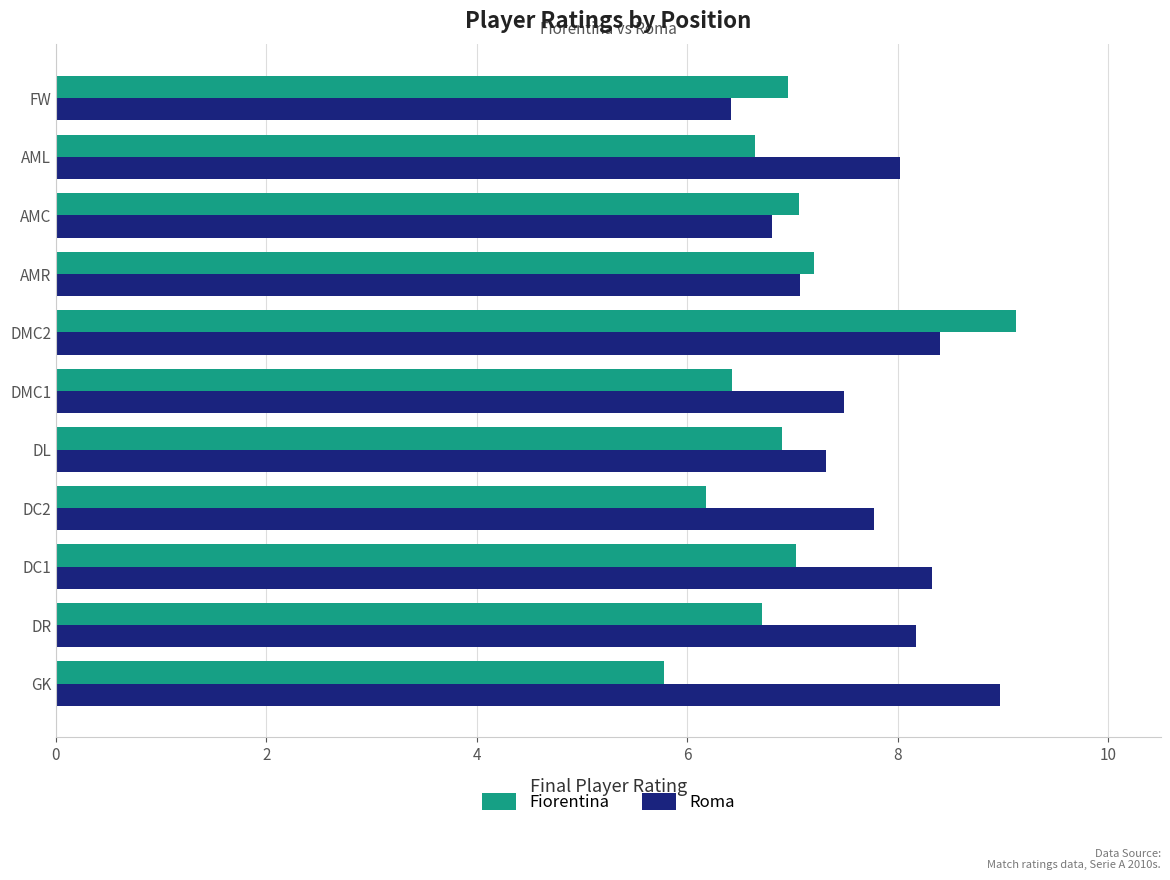

Rank the series by their average value, from lowest to highest.

Fiorentina, Roma